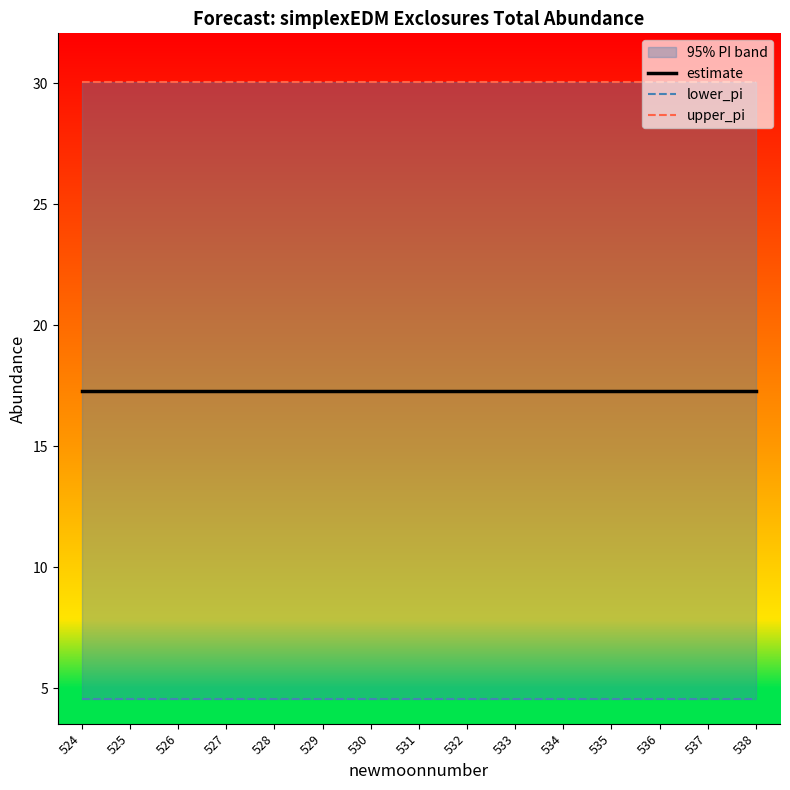

Count the number of data series in this chart.

3